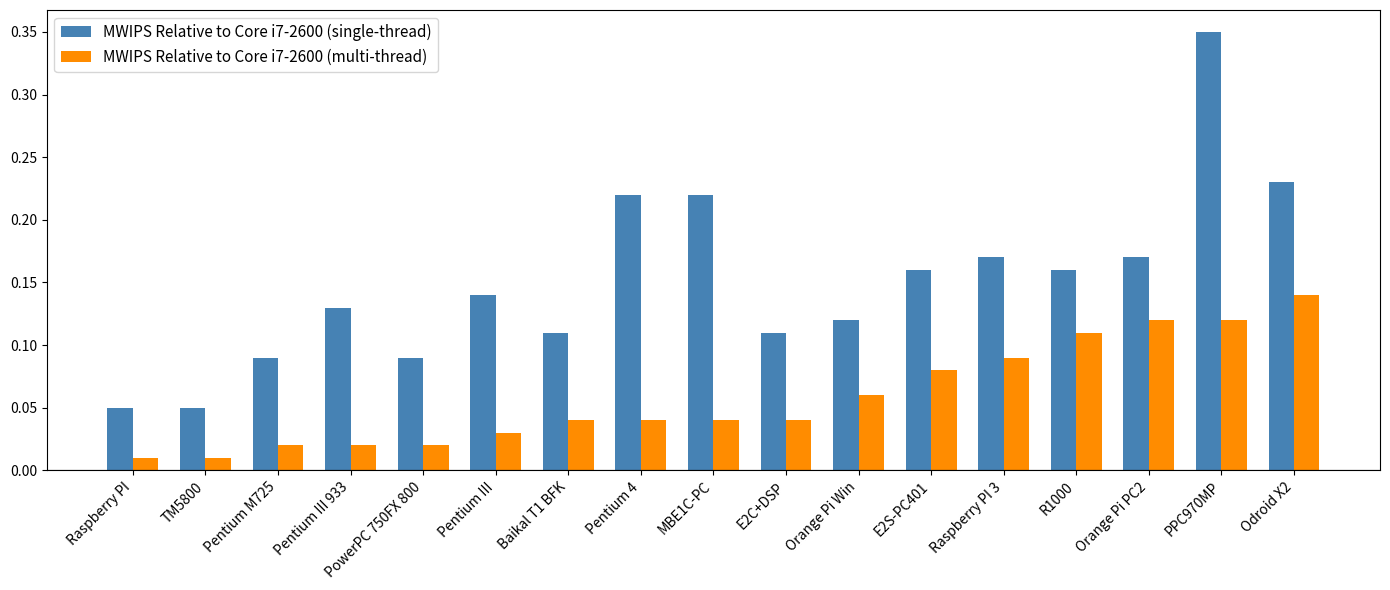

List the series in order of their overall mean, lowest first.

MWIPS Relative to Core i7-2600 (multi-thread), MWIPS Relative to Core i7-2600 (single-thread)